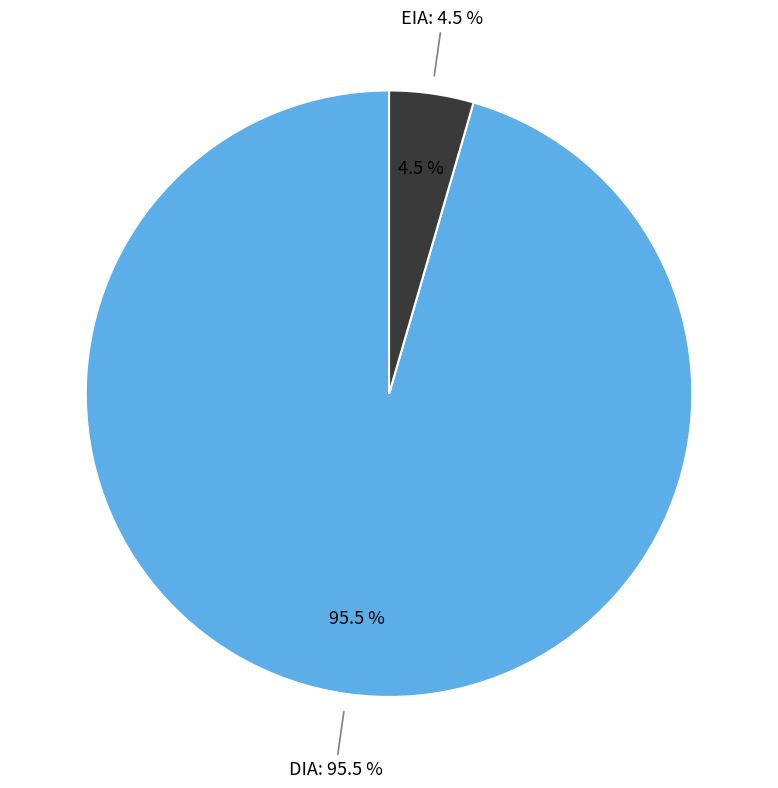

Which category has the biggest portion of the pie?

DIA